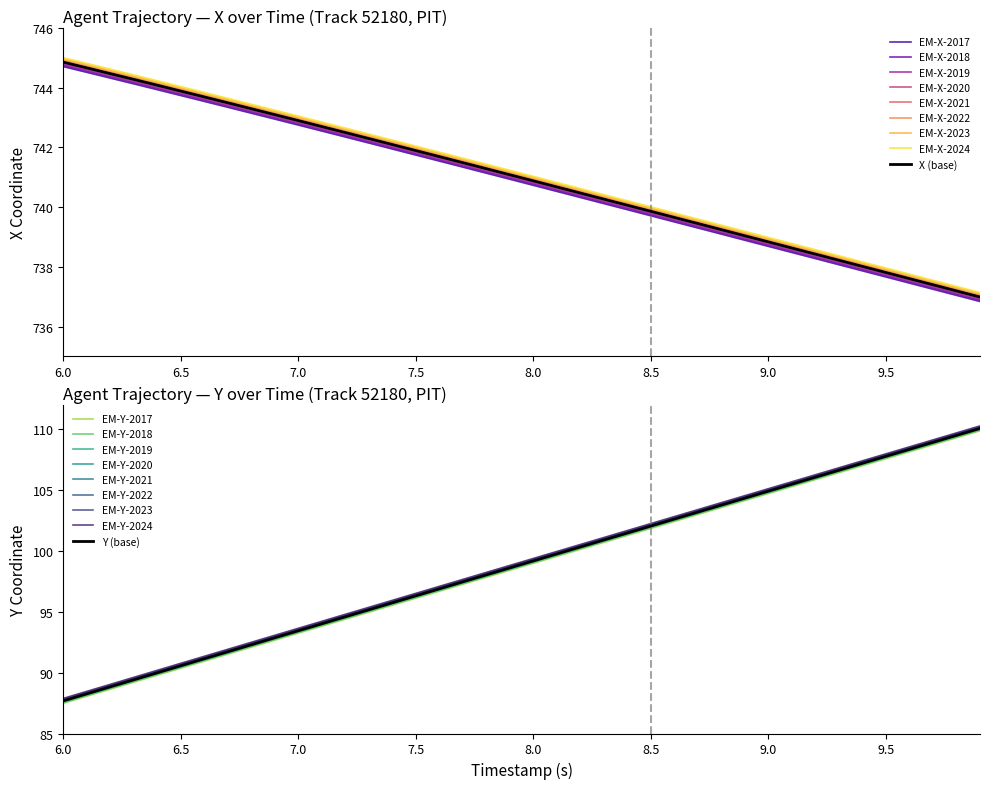

Reading right to left, list all the values displayed in this chart.

X: 736.8	737.0	737.2	737.5	737.7	737.9	738.1	738.3	738.5	738.7	738.9	739.1	739.3	739.5	739.7	739.9	740.1	740.3	740.5	740.7	740.9	741.1	741.3	741.5	741.7	741.9	742.1	742.3	742.5	742.7	742.9	743.1	743.3	743.5	743.7	743.9	744.1	744.3	744.5	744.7
Y: 109.9	109.3	108.7	108.1	107.6	107.0	106.4	105.9	105.3	104.7	104.1	103.6	103.0	102.4	101.8	101.3	100.7	100.1	99.6	99.0	98.4	97.8	97.3	96.7	96.1	95.5	95.0	94.4	93.8	93.2	92.7	92.1	91.5	90.9	90.4	89.8	89.2	88.6	88.1	87.5